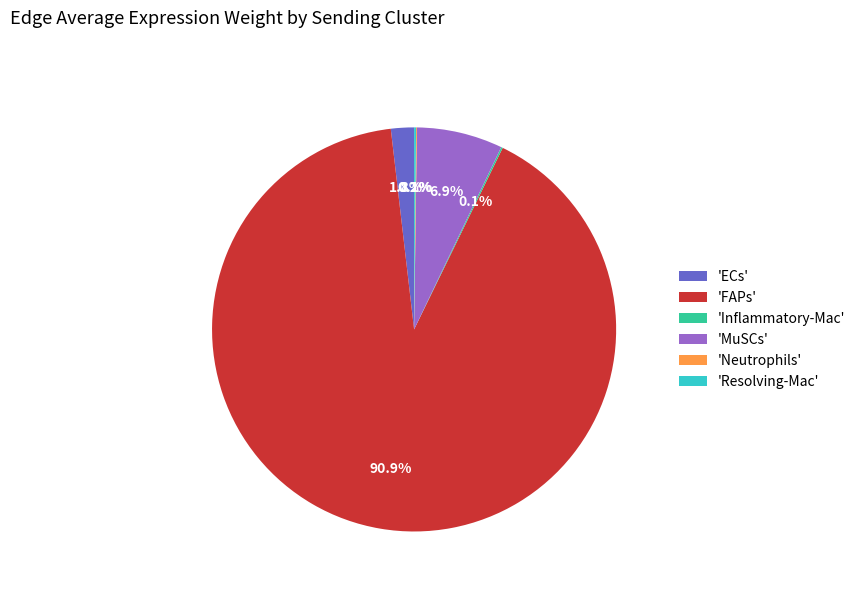

Which slice is the largest?

'FAPs'